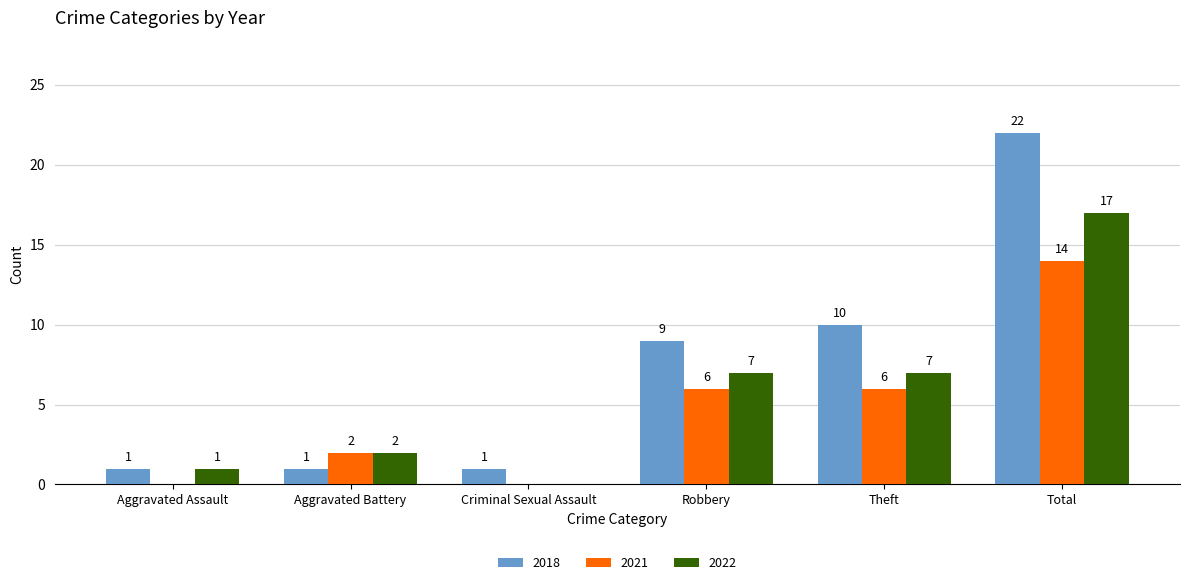

Which series has the largest range (max minus min)?

2018